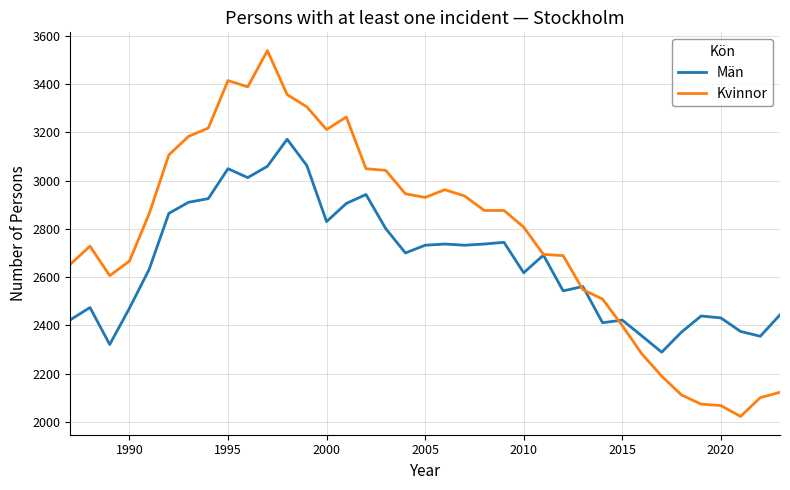

How many values in the Män series are below 2691?

18